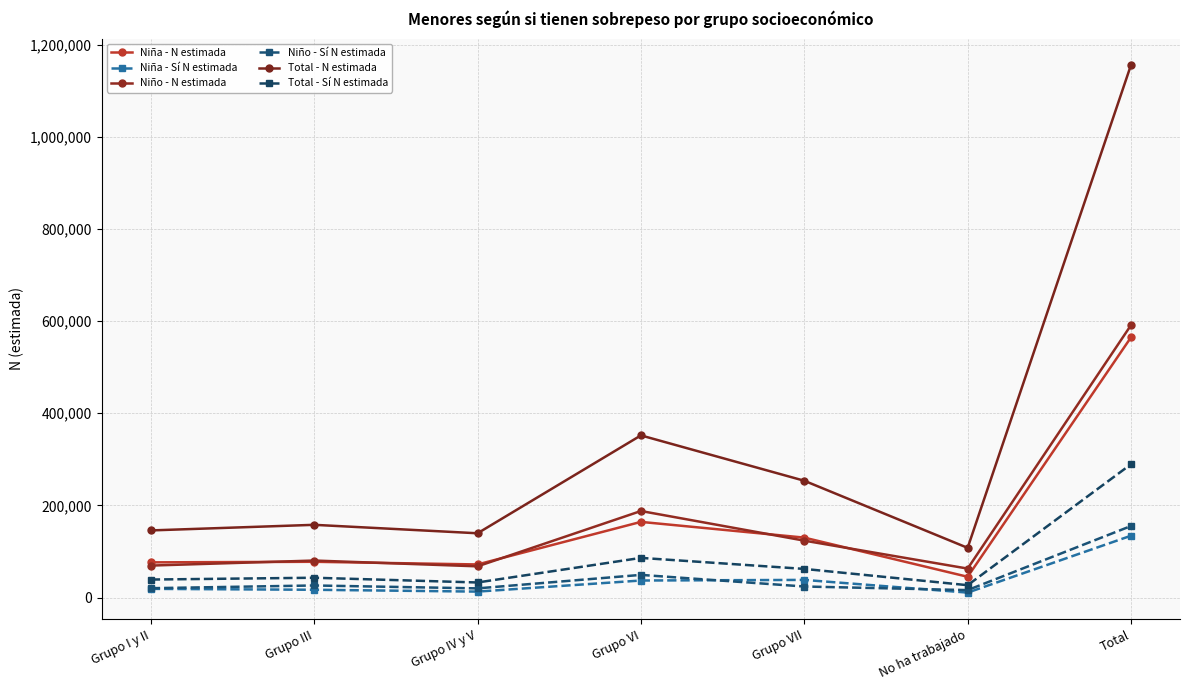

Between Grupo III and Grupo IV y V, which is larger?

Grupo III